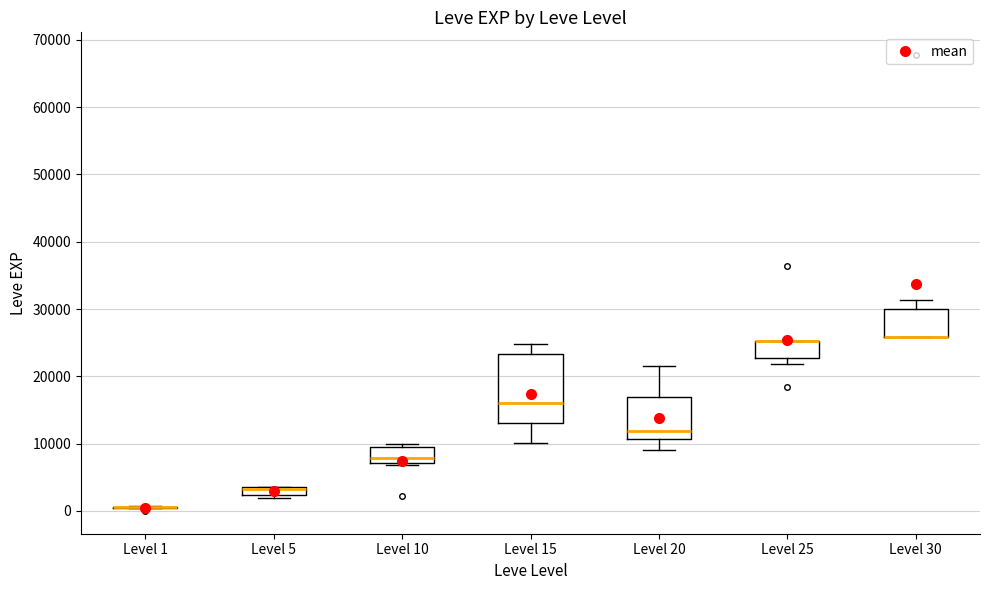

Where does the upper whisker of the box for Level 20 end on the y-axis? The values are not printed on the chart, so give them approximately, as read against the axis.

22000